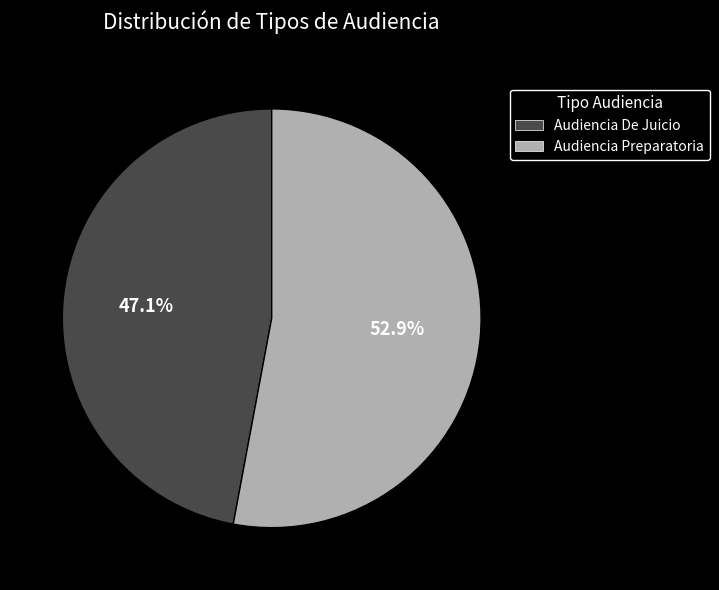

Approximately how many times larger is the value at Audiencia De Juicio compared to Audiencia Preparatoria?

0.9